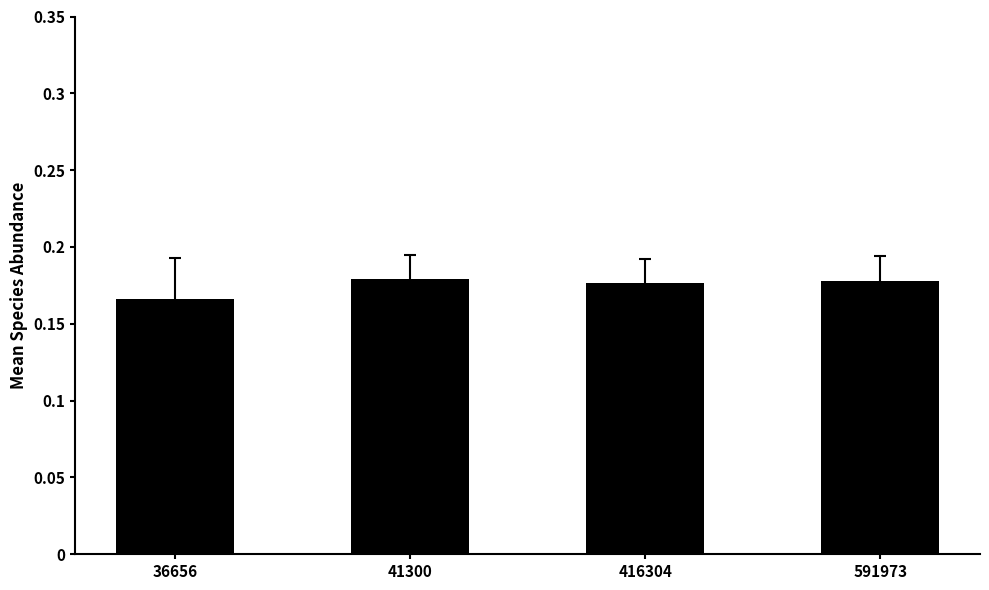

True or false: the data shows 0.3 at 591973.

False